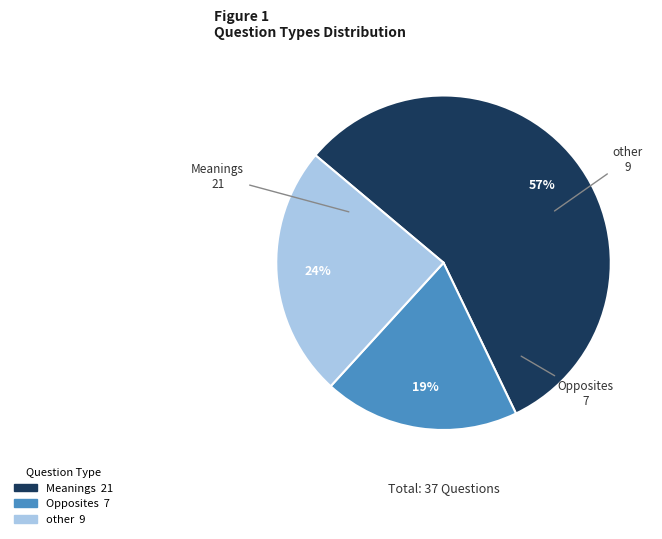

Does other account for over 50% of the chart?

No